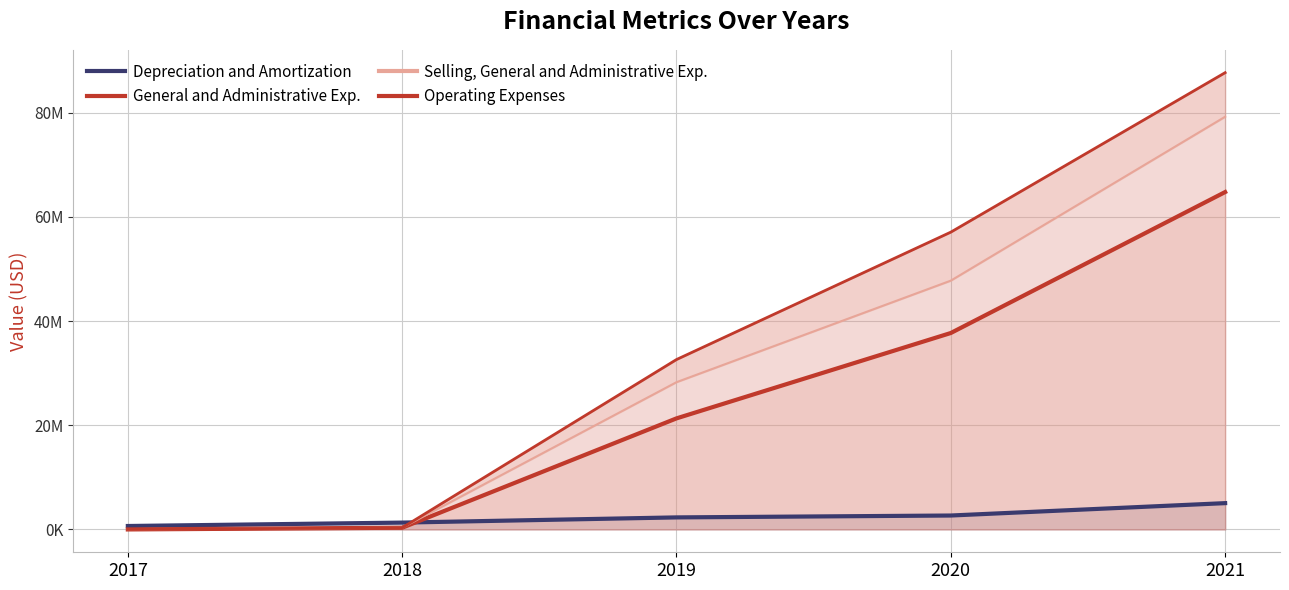

Which series changed the most between 2020 and 2021?

Selling, General and Administrative Exp.